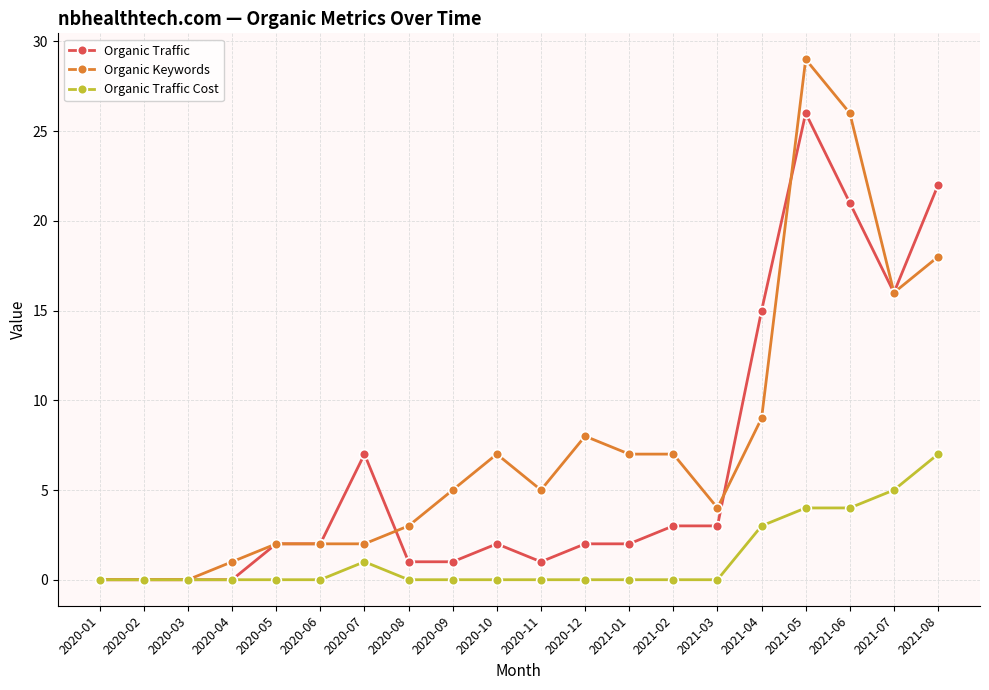

How many series are shown in this chart?

3